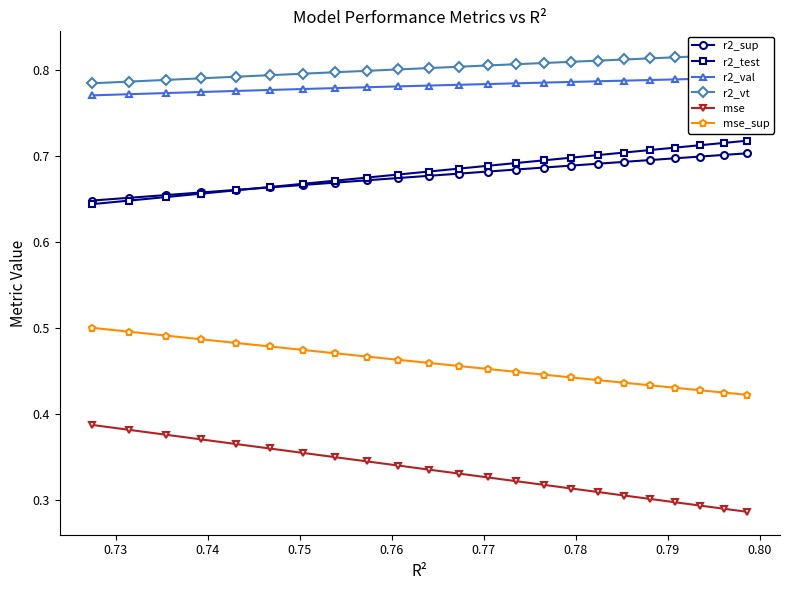

True or false: mse and r2_val cross at least once.

False